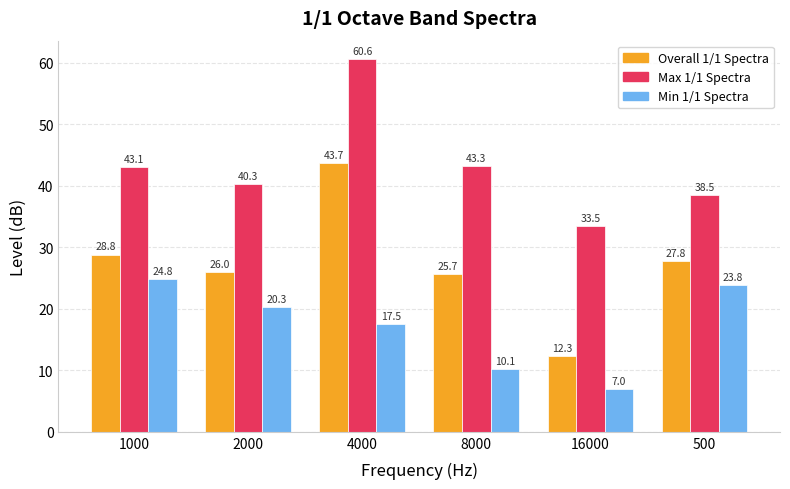

Where is Max 1/1 Spectra nearest to the value 47?

8000